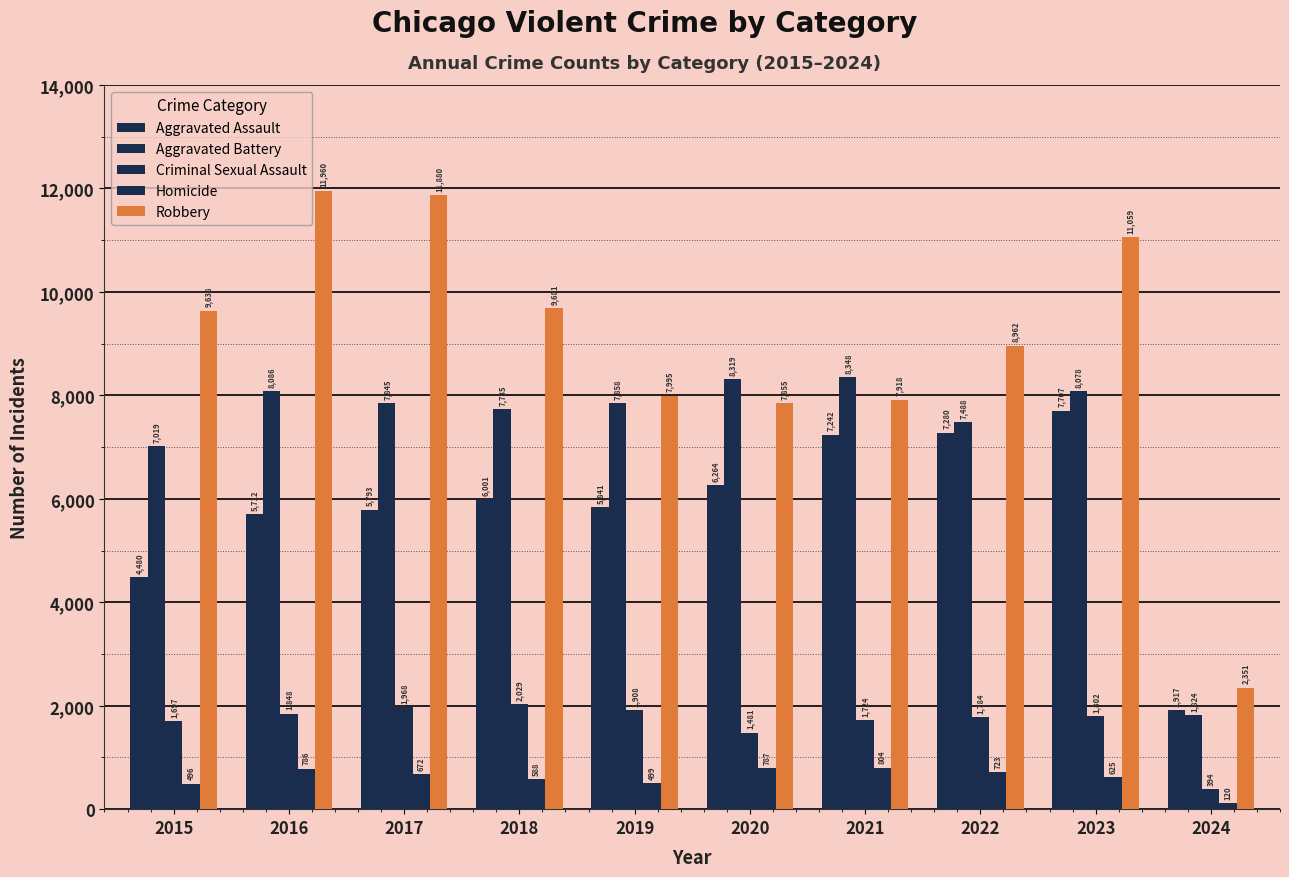

Which series has the widest spread of values?

Robbery